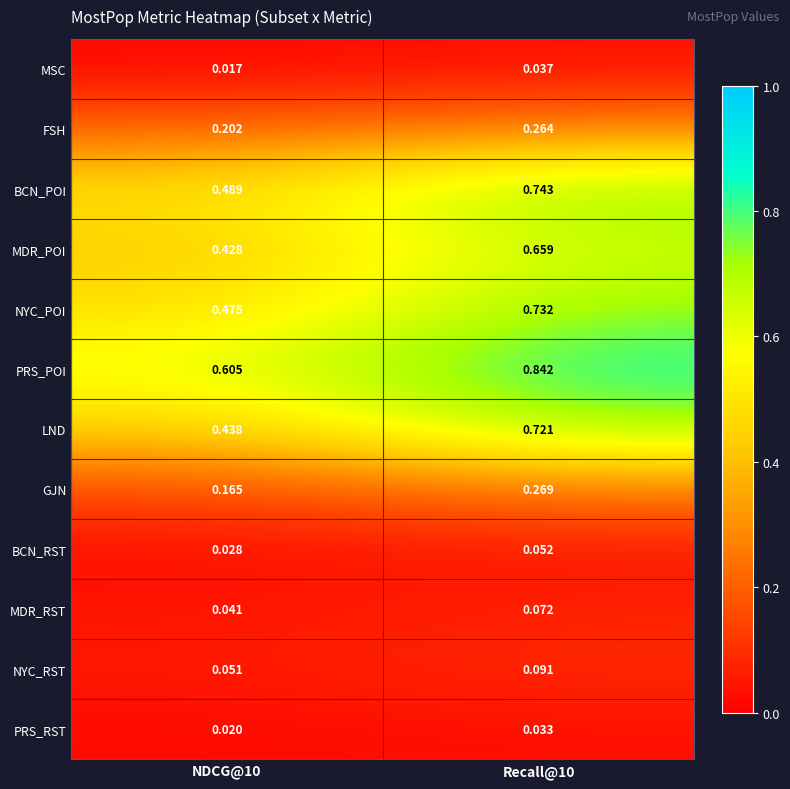

What is the total value across all series at Recall@10?

4.5